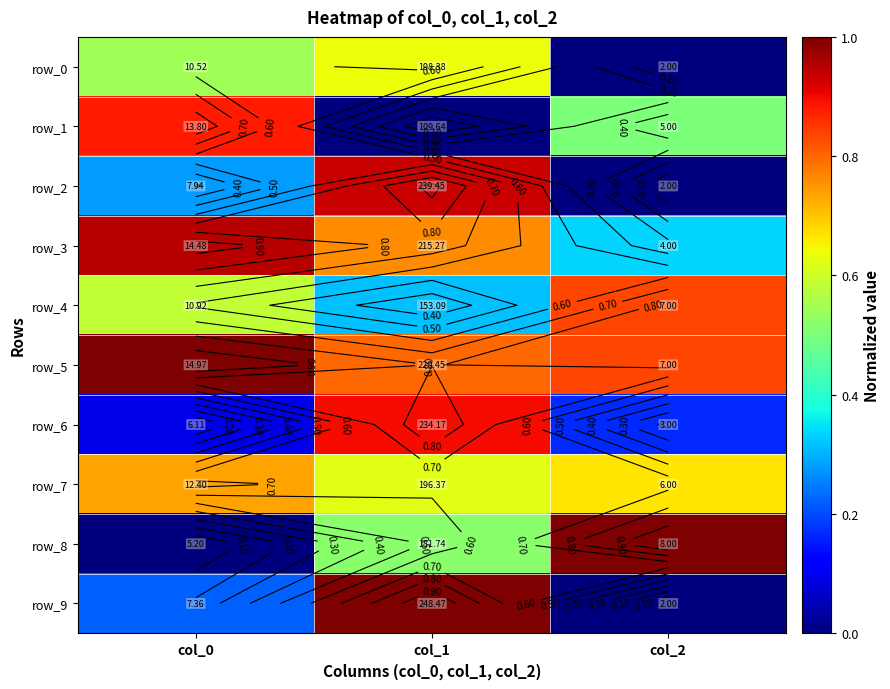

What is the average value of the row_9 series?

0.4